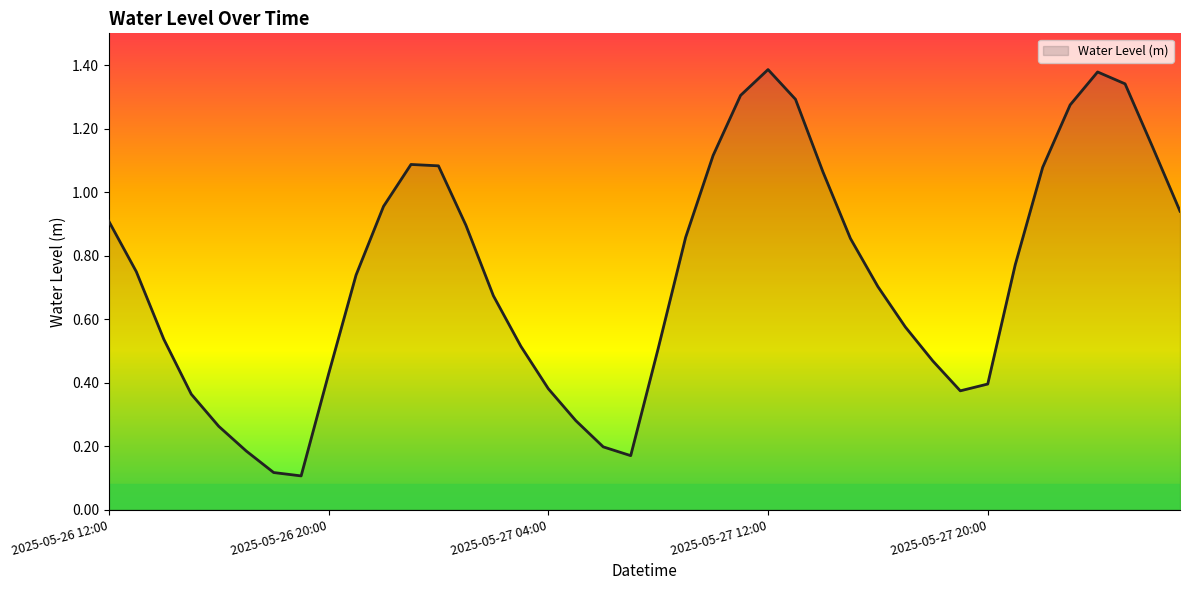

Does the chart have visible grid lines?

No